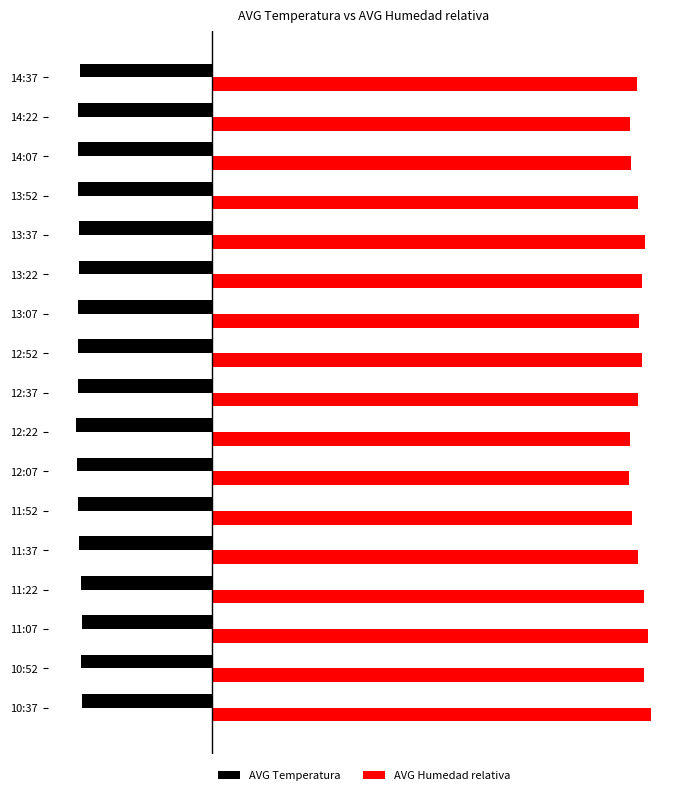

What are all the series names shown in the legend?

AVG Temperatura, AVG Humedad relativa